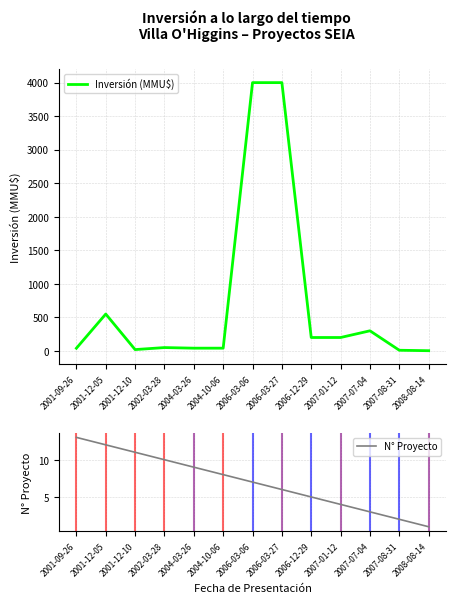

Between 2004-10-06 and 2006-03-27, which series saw the biggest shift?

Inversión (MMU$)